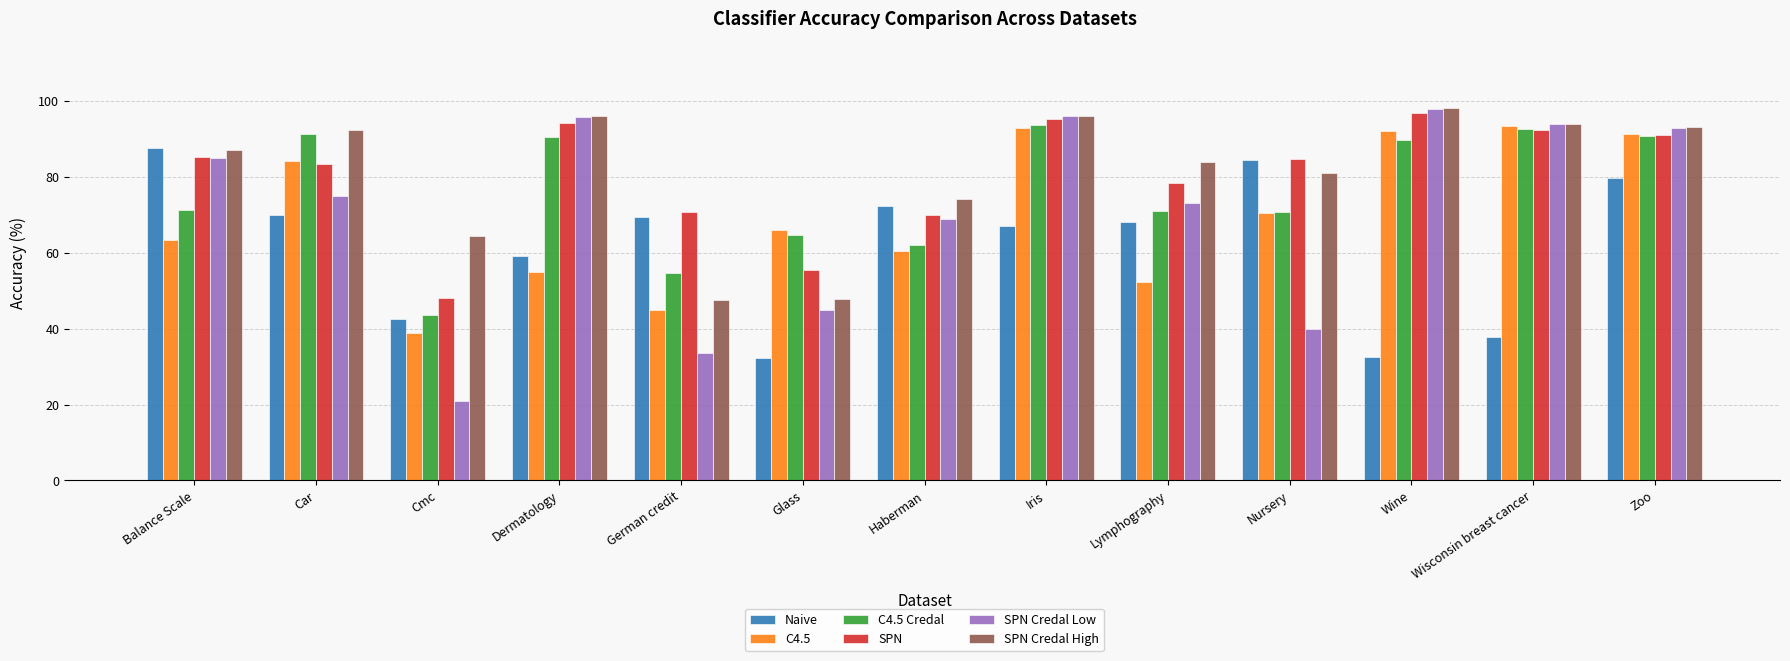

Count the number of categories in the chart.

13